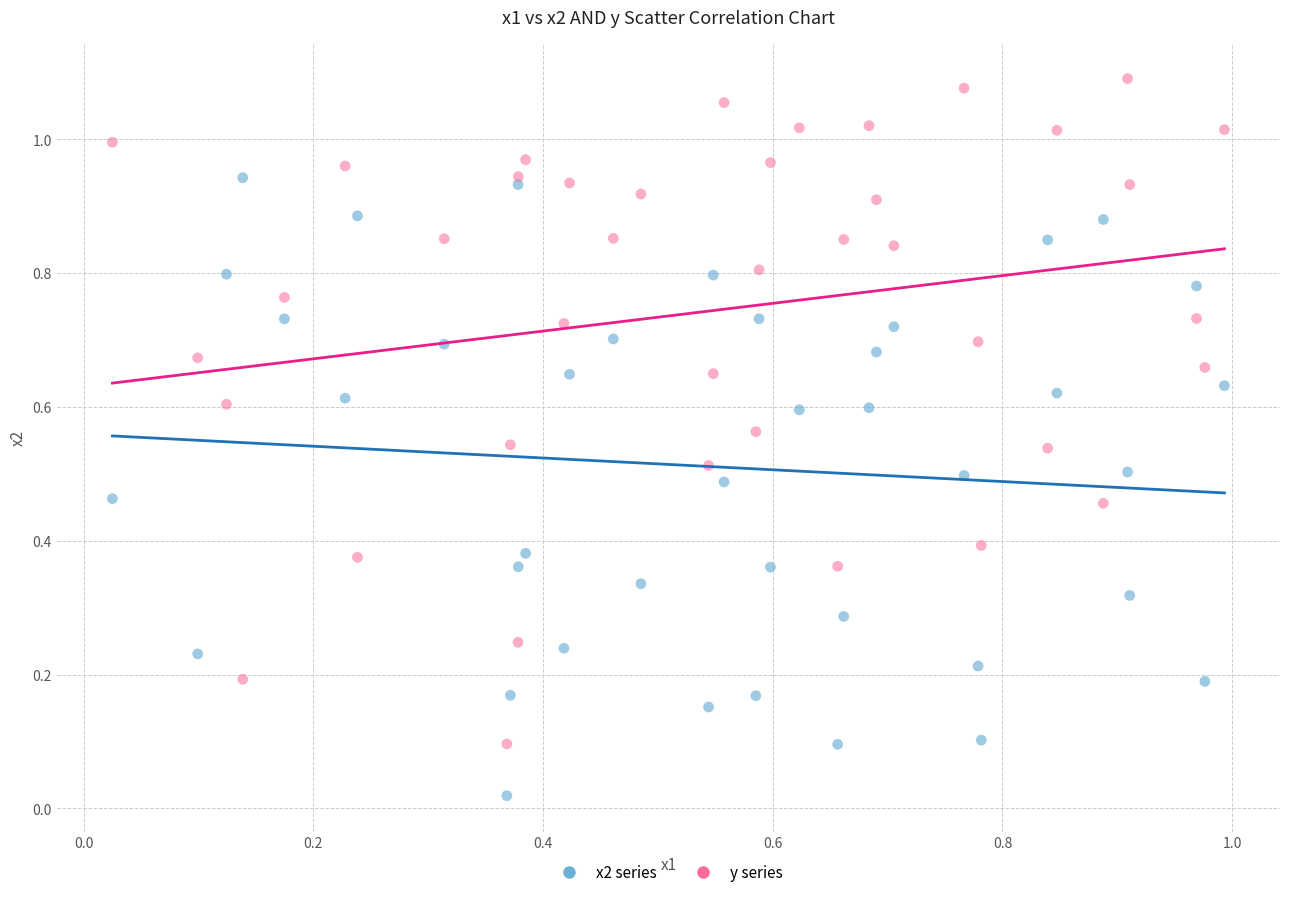

Which series has the largest Y range (max minus min)?

y series